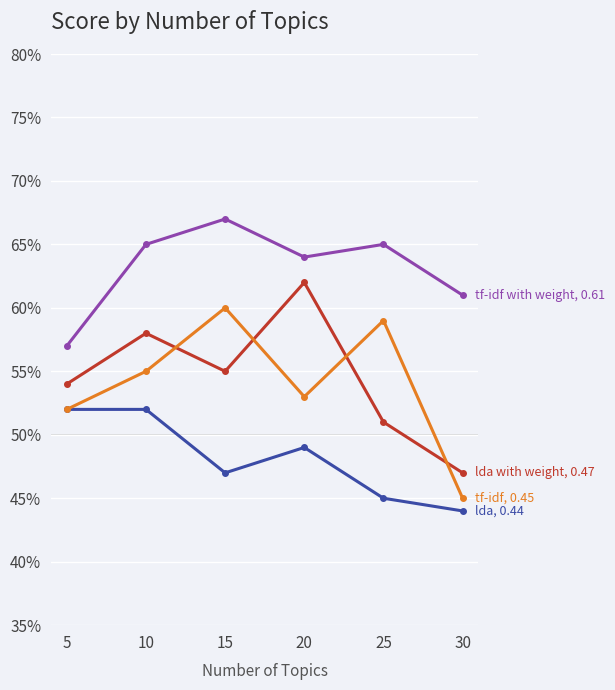

Reading left to right, list all the values displayed in this chart.

lda: 5=0.5	10=0.5	15=0.5	20=0.5	25=0.5	30=0.4
lda with weight: 5=0.5	10=0.6	15=0.6	20=0.6	25=0.5	30=0.5
tf-idf: 5=0.5	10=0.6	15=0.6	20=0.5	25=0.6	30=0.5
tf-idf with weight: 5=0.6	10=0.7	15=0.7	20=0.6	25=0.7	30=0.6